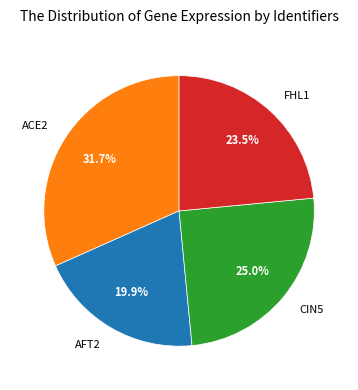

How many segments does this pie chart have?

4